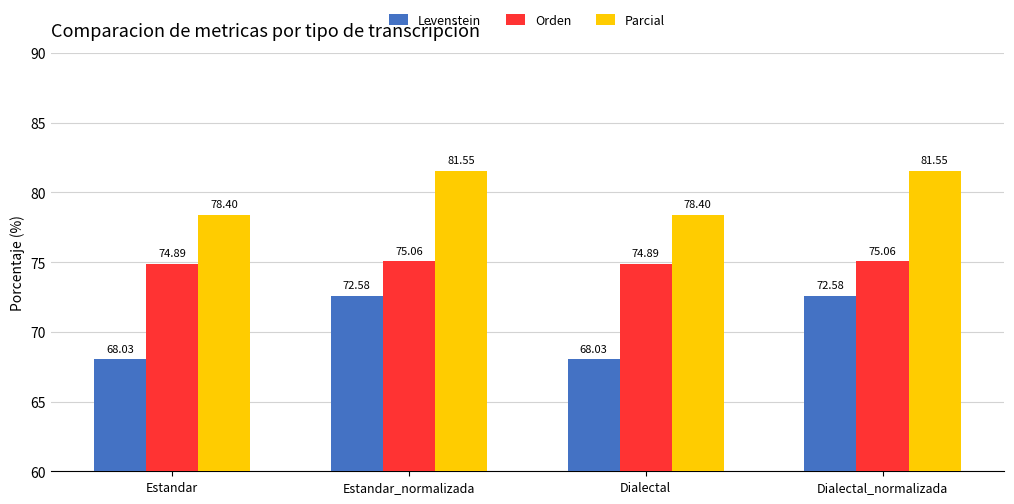

Is the value of Parcial at Estandar_normalizada greater than the value of Levenstein at Estandar?

Yes